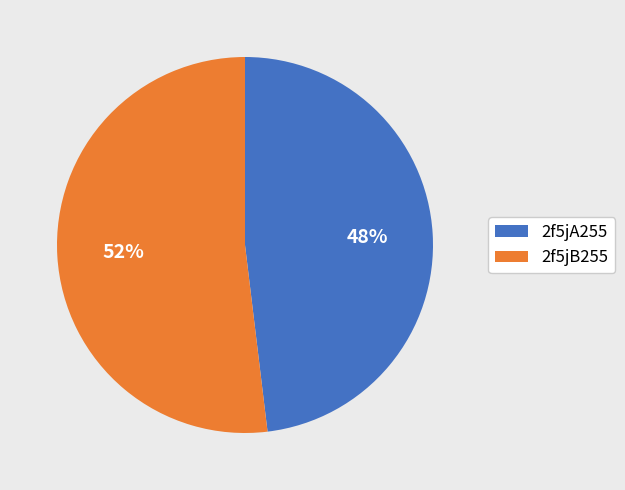

Is the sum of 2f5jA255 and 2f5jB255 greater than half?

Yes